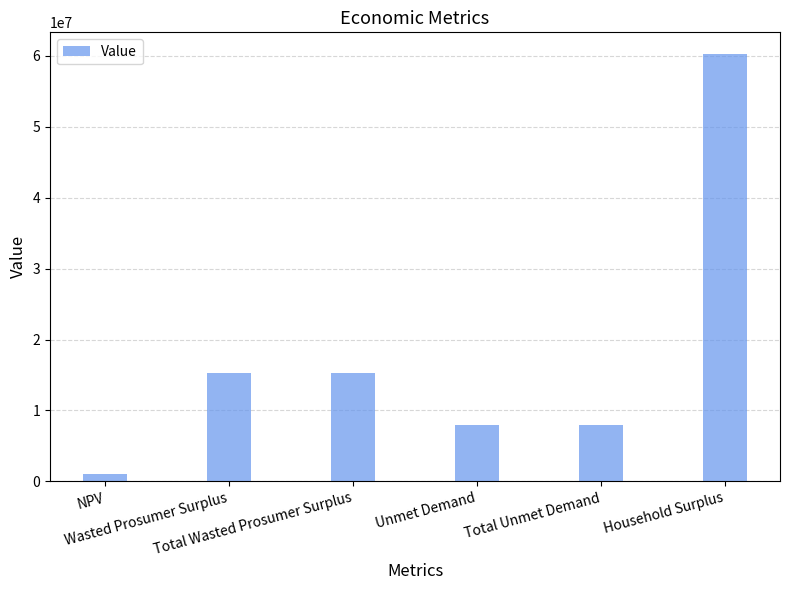

How many series are shown in this chart?

1